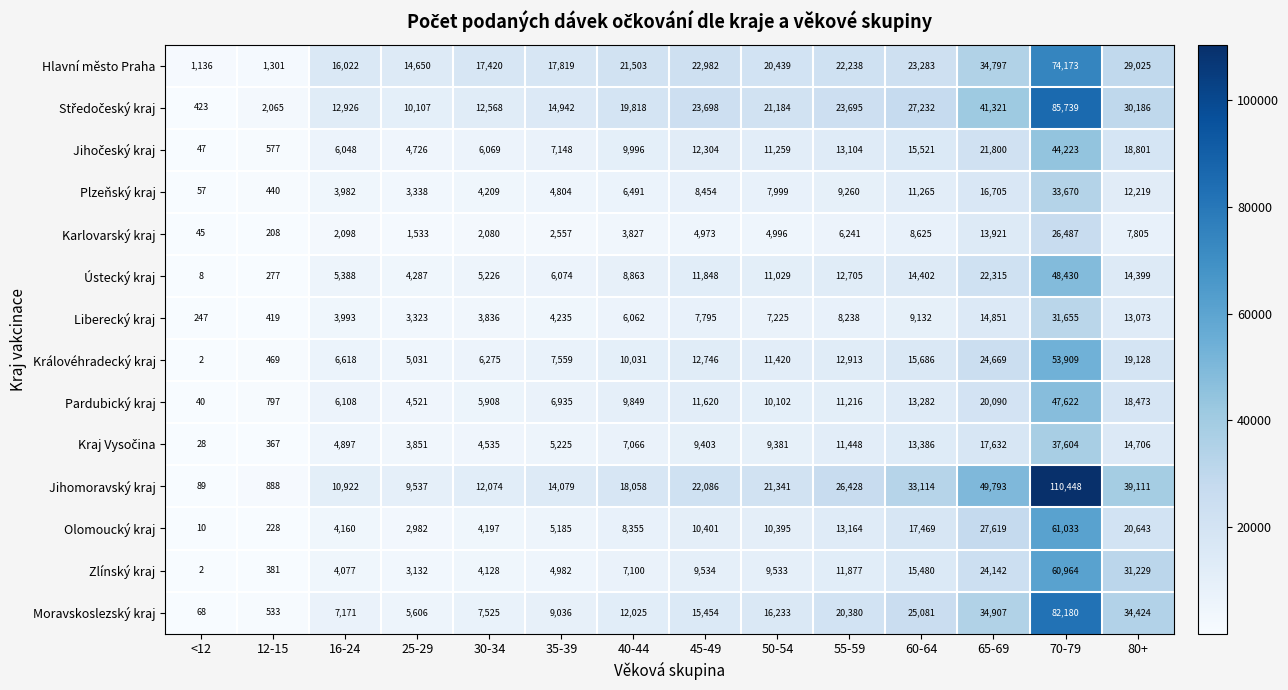

What is the greatest value displayed?

110448